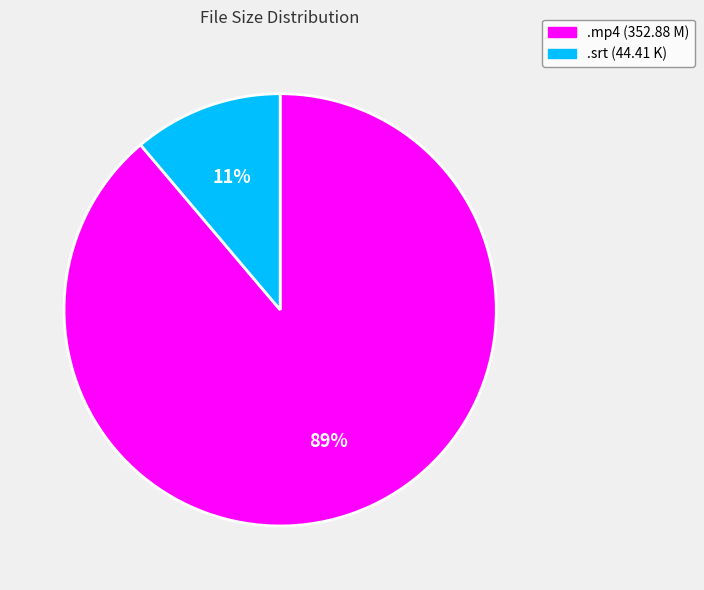

How many slices are in this pie chart?

2